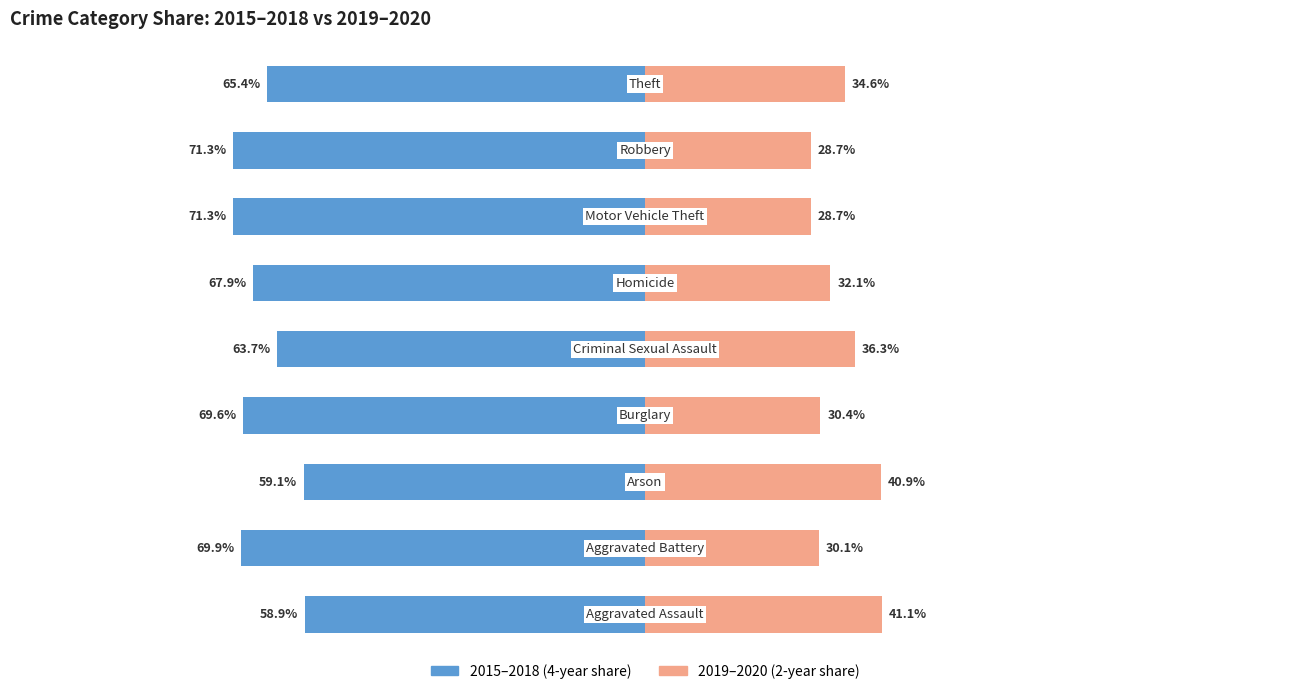

What is the sum of the 2015–2018 Share values at 4 and 0?

-122.6